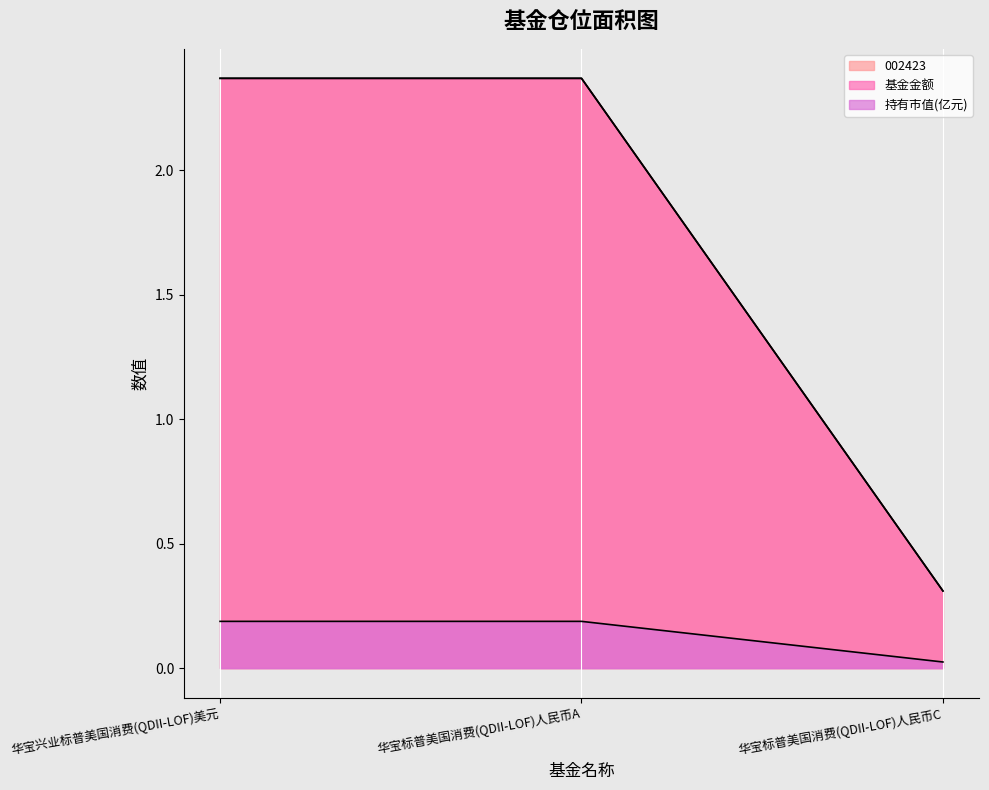

What is the label of the 3rd point from the left?

华宝标普美国消费(QDII-LOF)人民币C